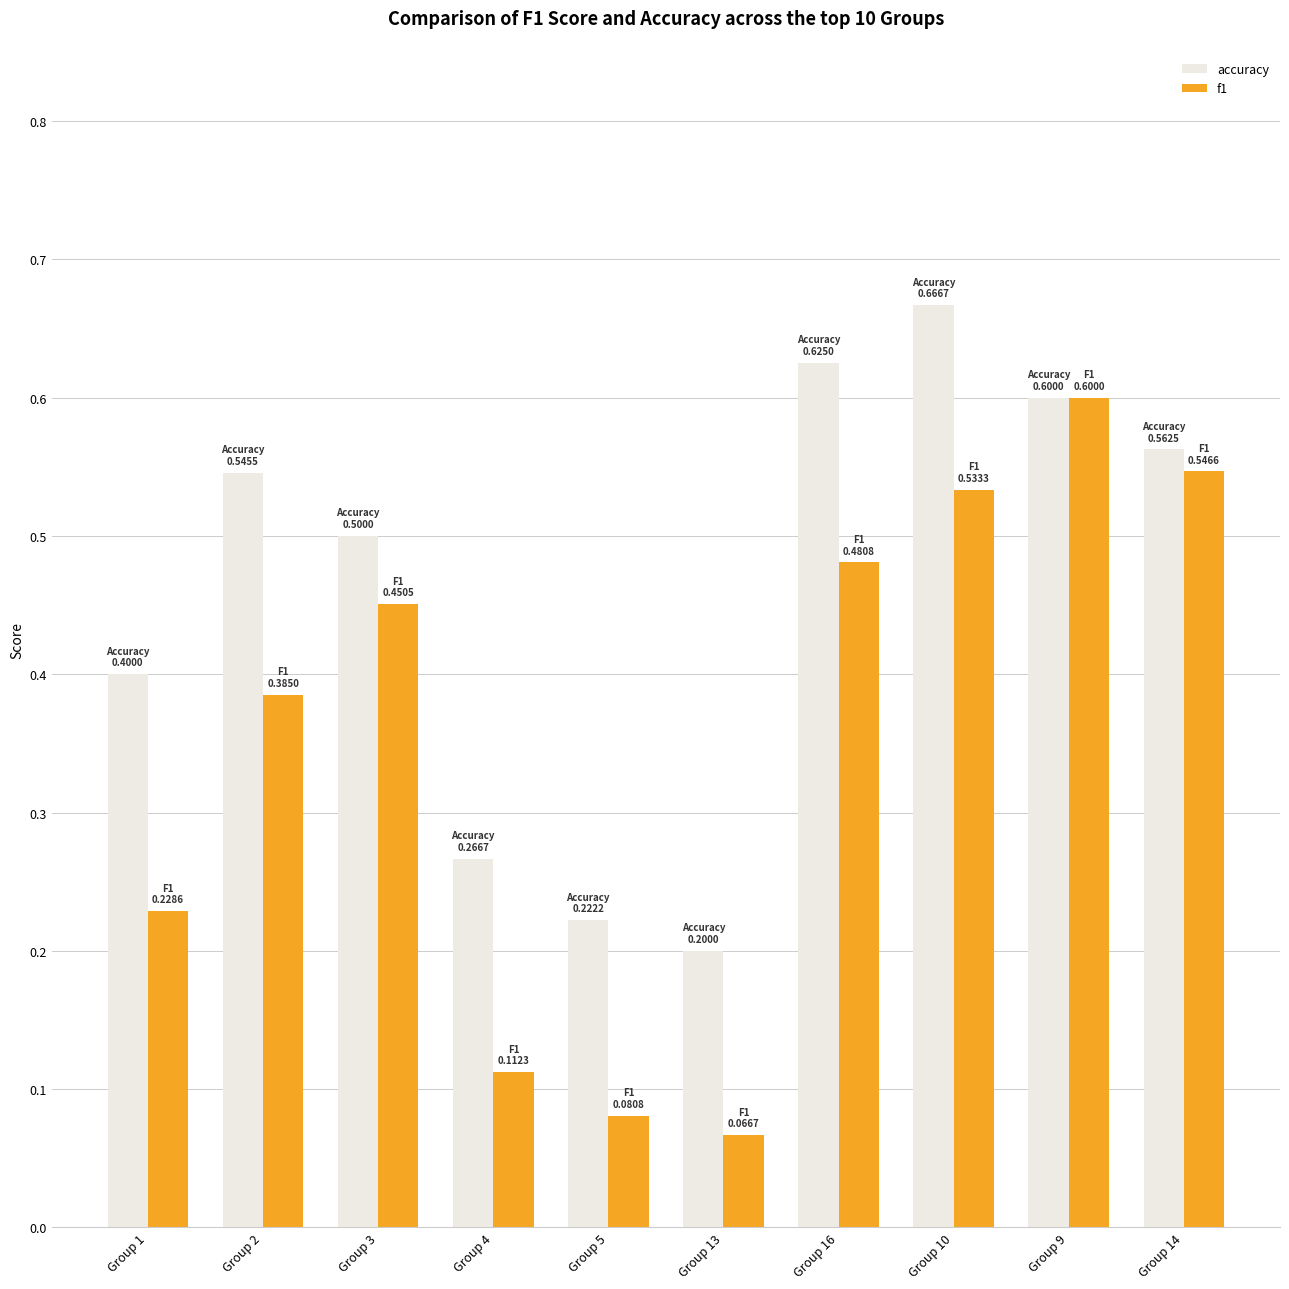

The accuracy series shows 0.4 at Group 9. True or false?

False